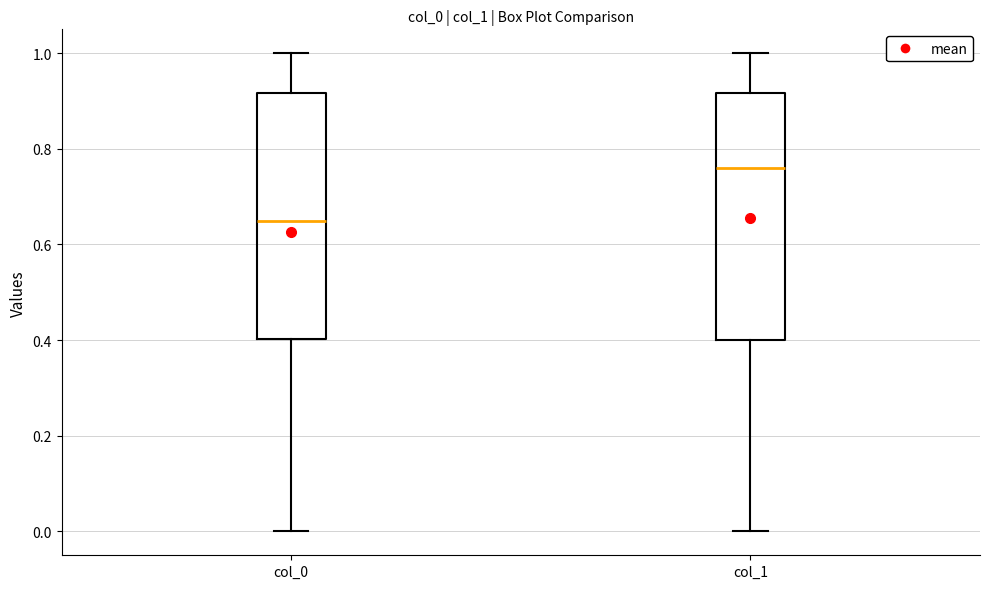

Where does the median line of the box for col_0 sit on the y-axis? The values are not printed on the chart, so give them approximately, as read against the axis.

0.64